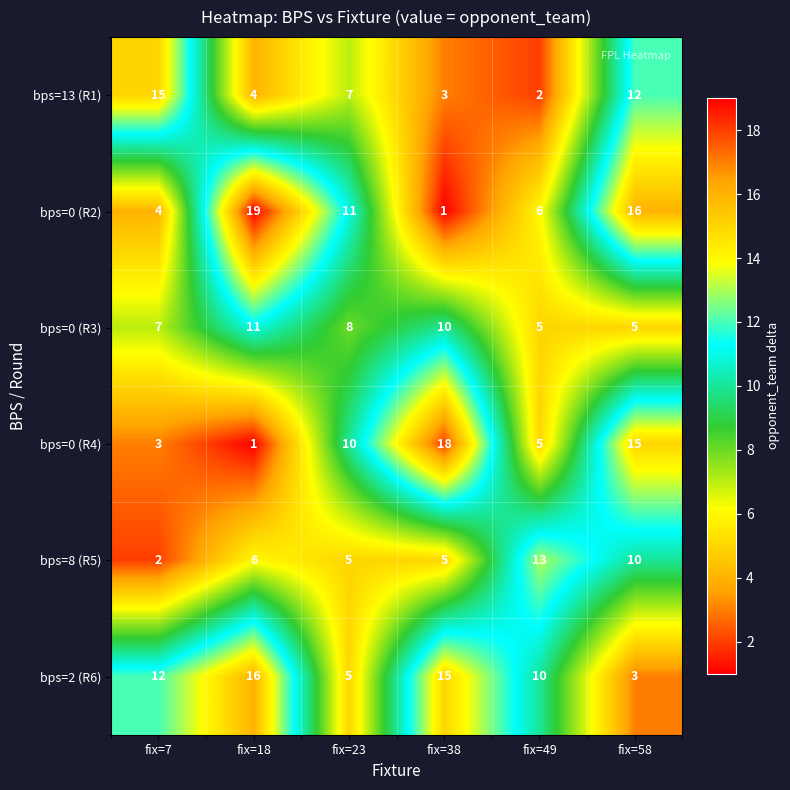

Which series has the widest spread of values?

bps=0 (R2)